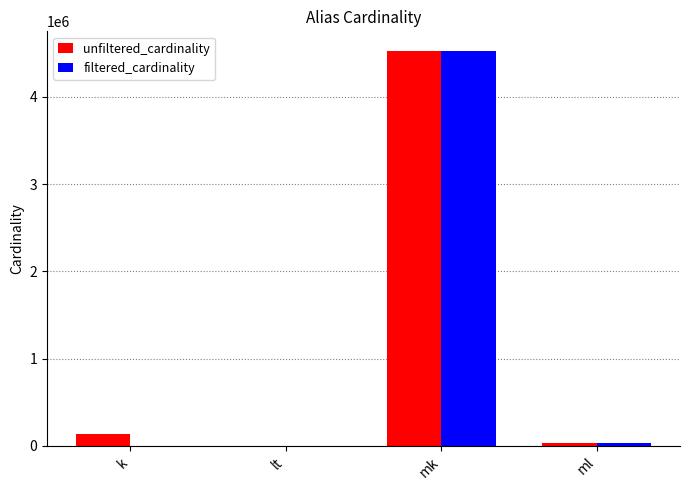

What is the total value across all series at ml?

59994